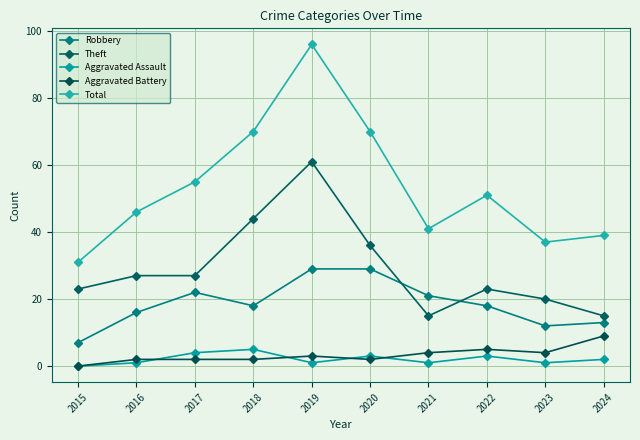

True or false: Aggravated Assault and Theft intersect in this chart.

False